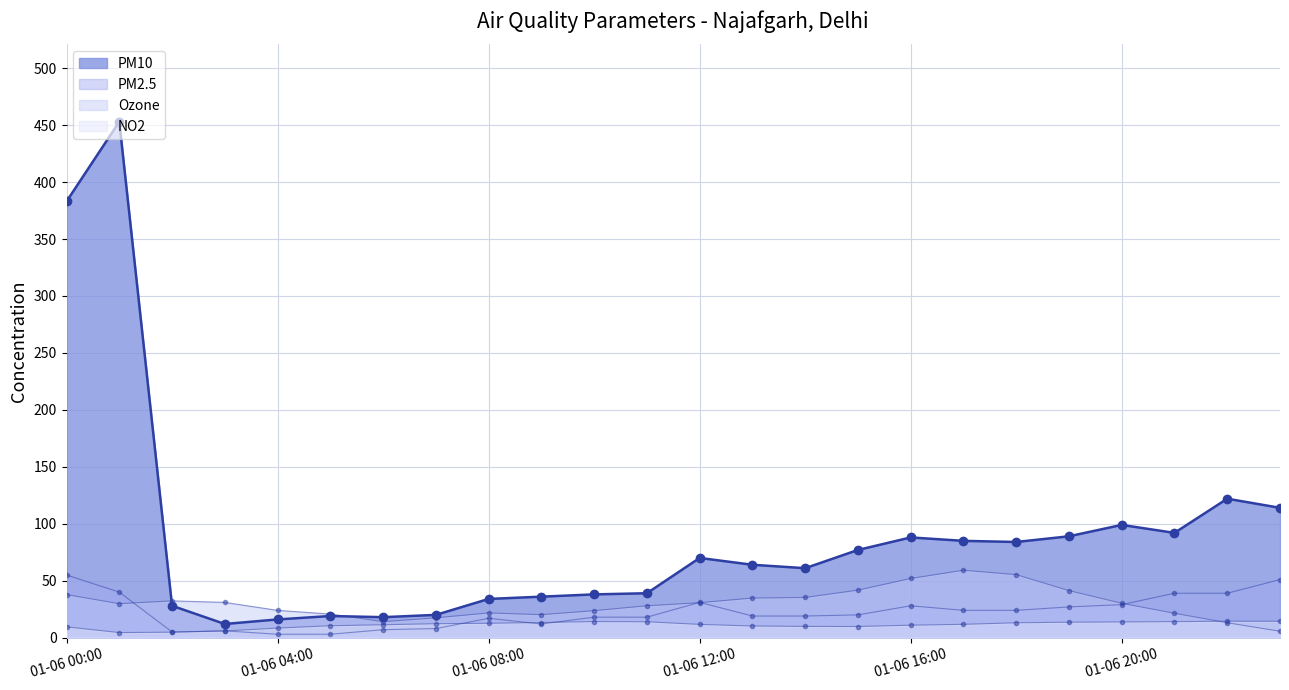

What is the sum of all PM10 values?

2141.0